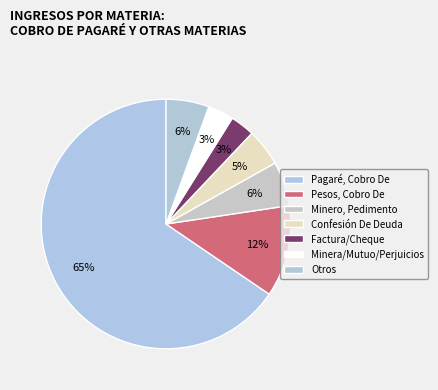

How many segments does this pie chart have?

7